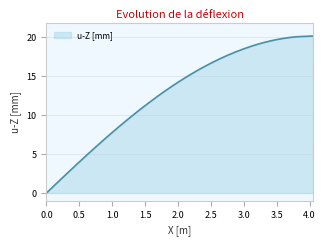

What is the difference between the second highest and second lowest values?

19.1